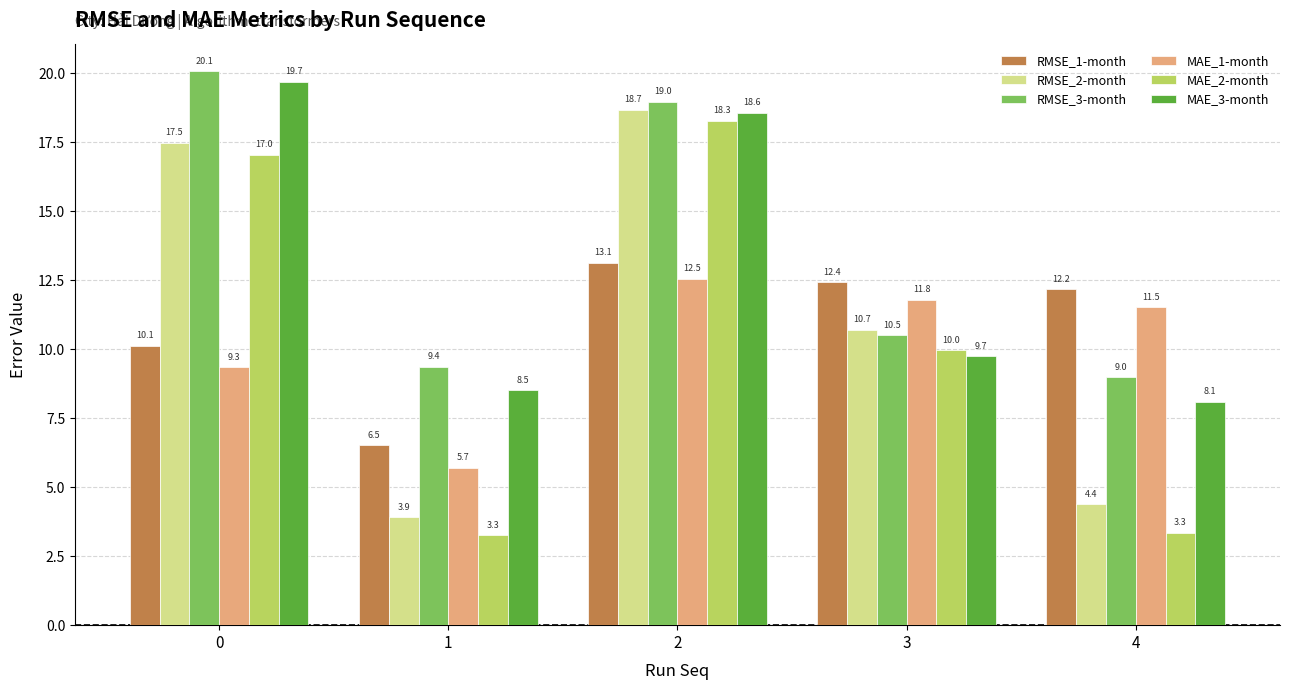

At how many categories does at least one series exceed 11?

4